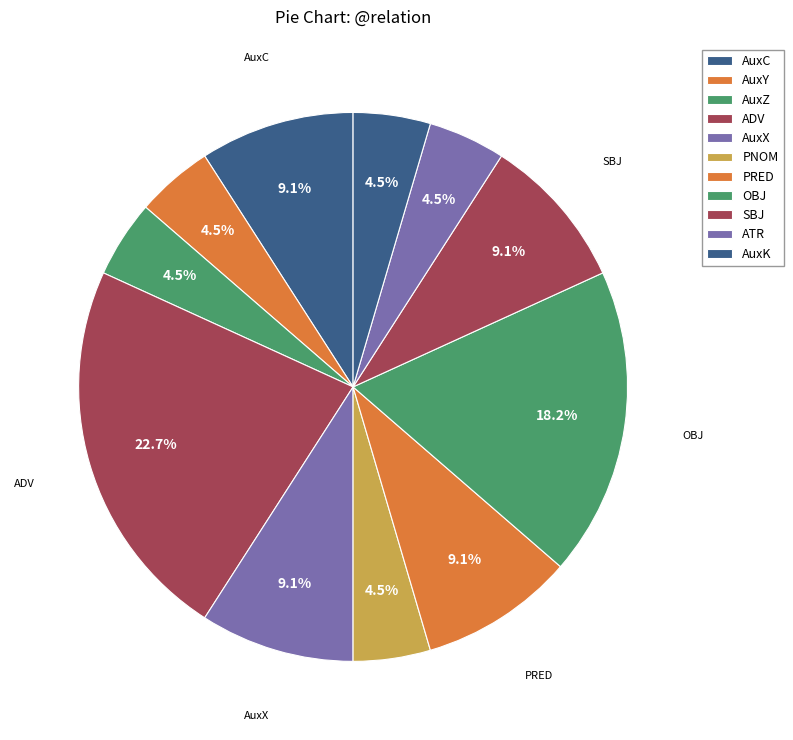

Rank the categories by value from lowest to highest.

AuxY, AuxZ, PNOM, ATR, AuxK, AuxC, AuxX, PRED, SBJ, OBJ, ADV